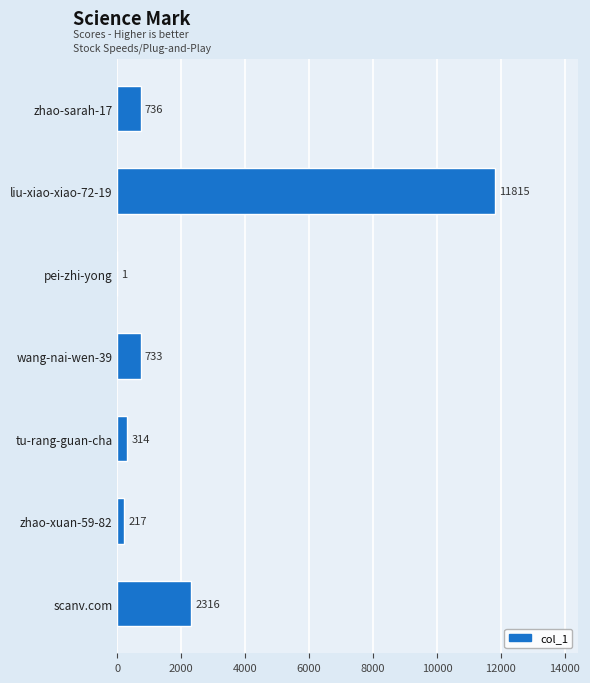

Where is the data nearest to the value 5908?

scanv.com